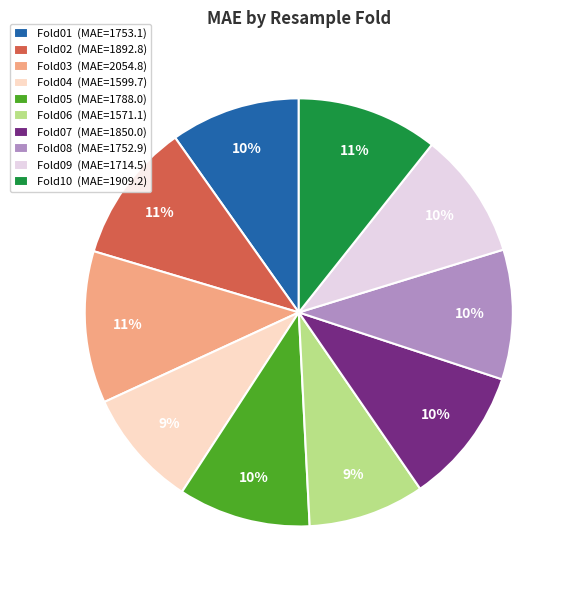

Approximately how many times larger is the value at Fold09 (MAE=1714.5) compared to Fold04 (MAE=1599.7)?

1.1